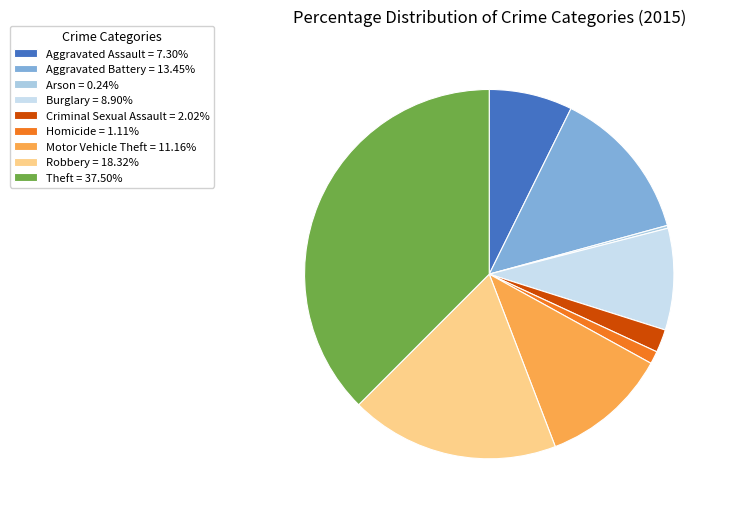

How much of the chart is everything except Criminal Sexual Assault?

98.0%